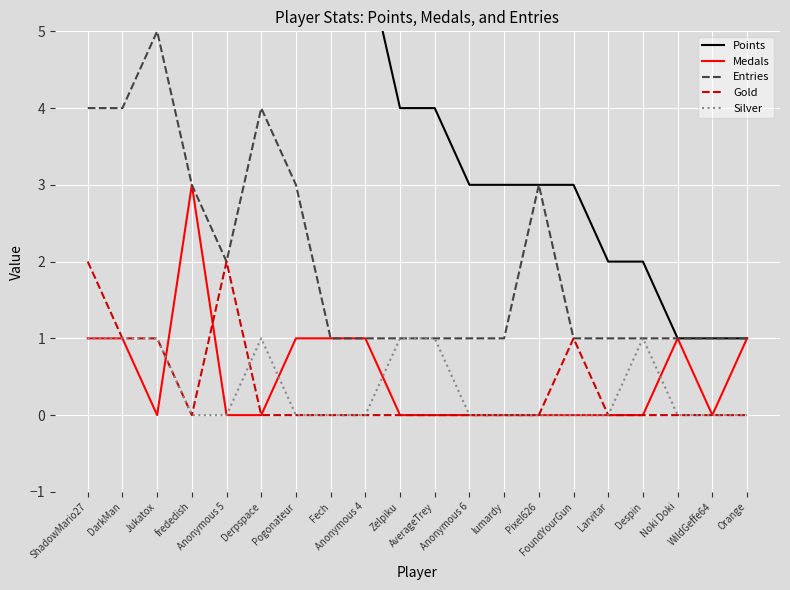

At which category does Medals reach its first local valley?

Jukatox